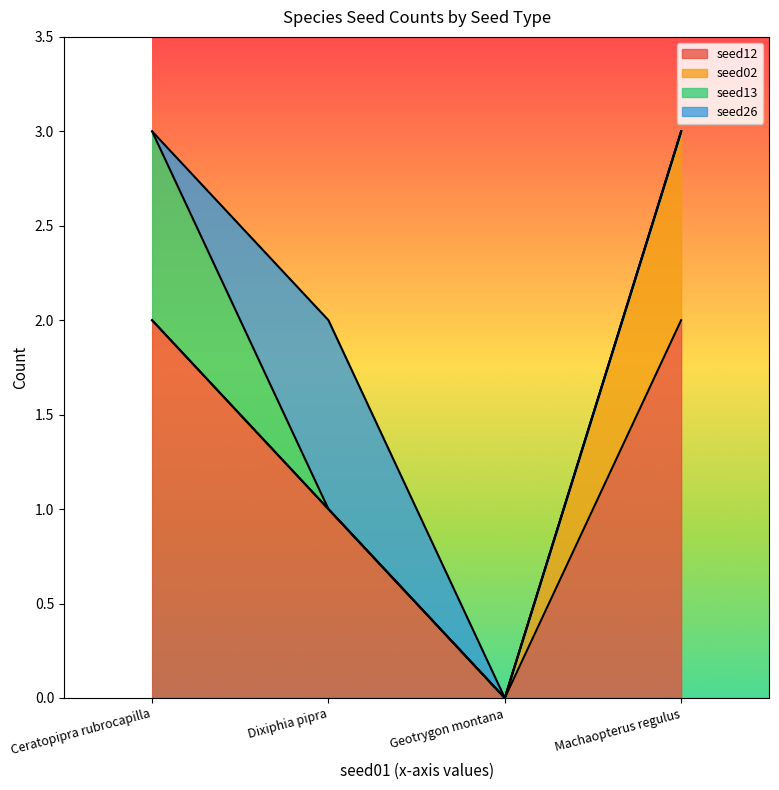

How many interior local valleys does the seed12 series have?

1